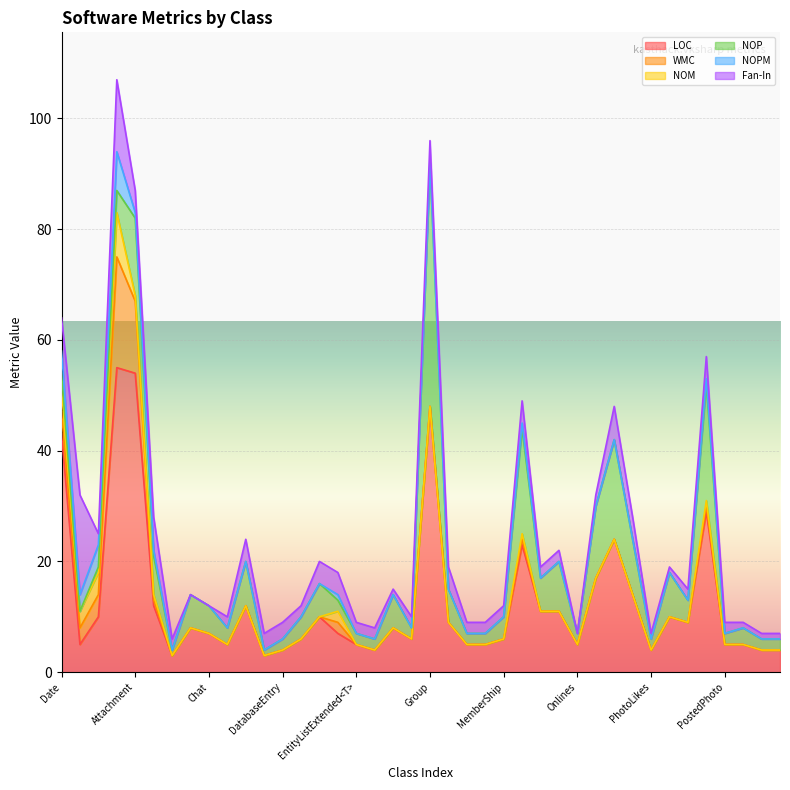

Is the value of NOPM at ContentId greater than the value of Fan-In at Group?

No